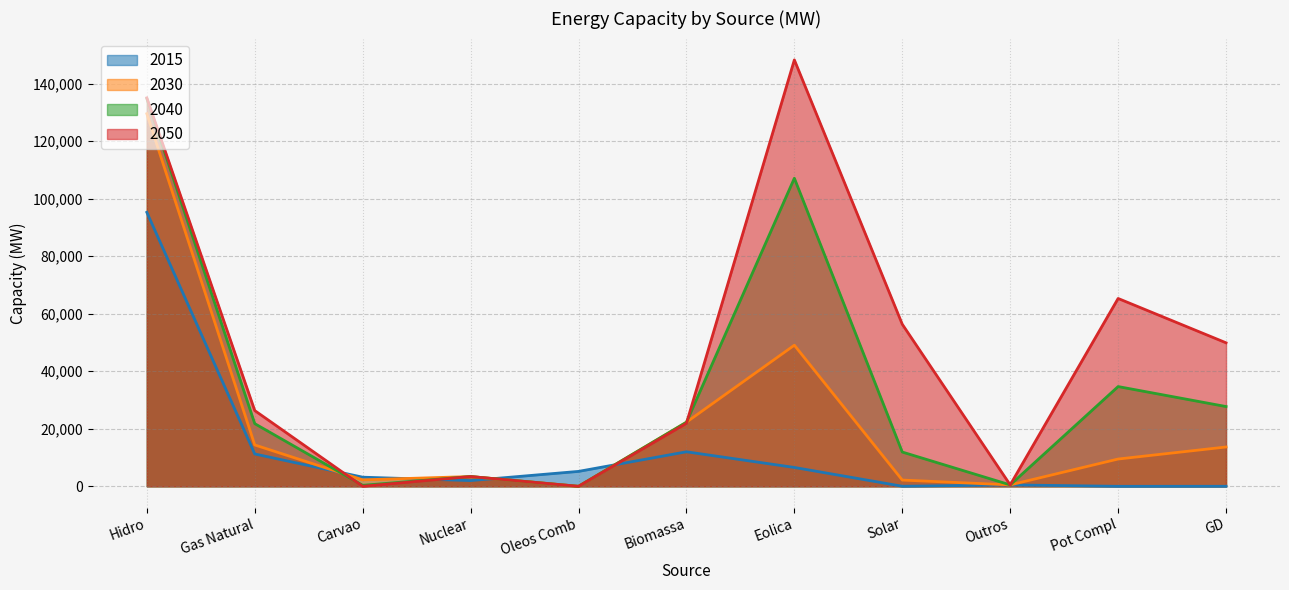

What are all the series names shown in the legend?

2015, 2030, 2040, 2050